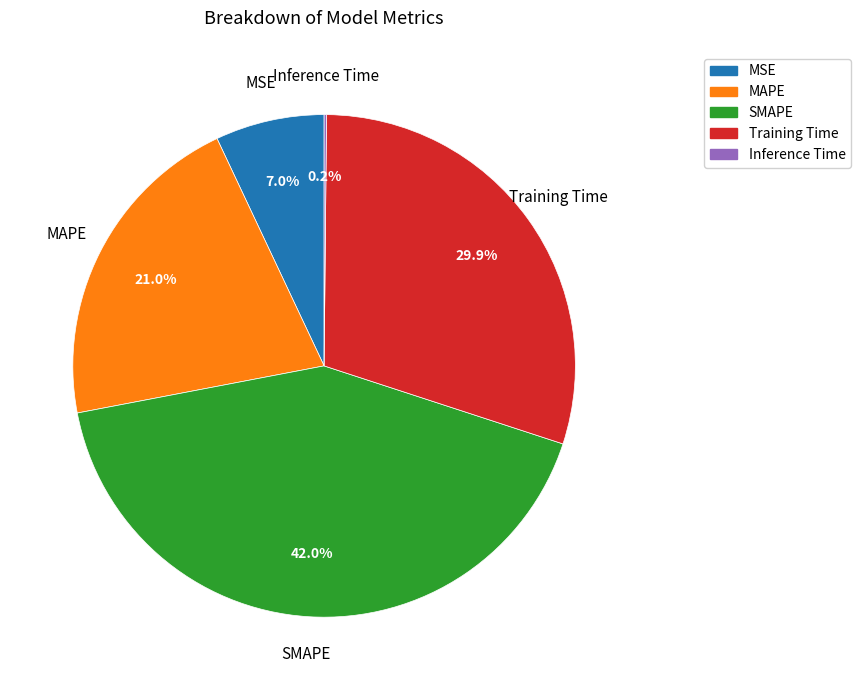

What is the largest slice in the pie chart?

SMAPE